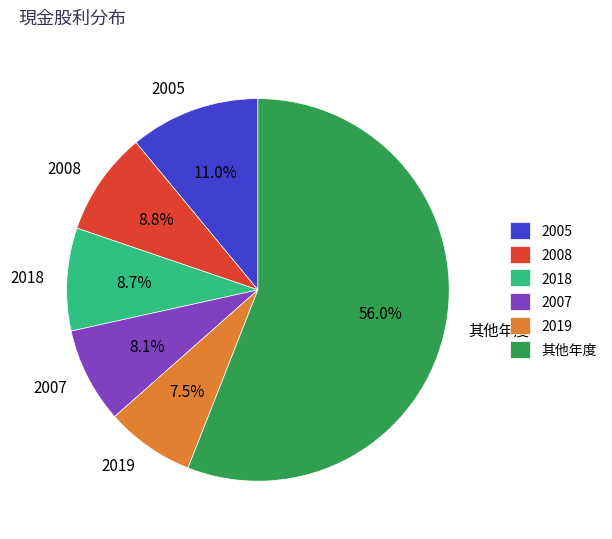

Combined, do 2005 and 2007 account for over 50%?

No